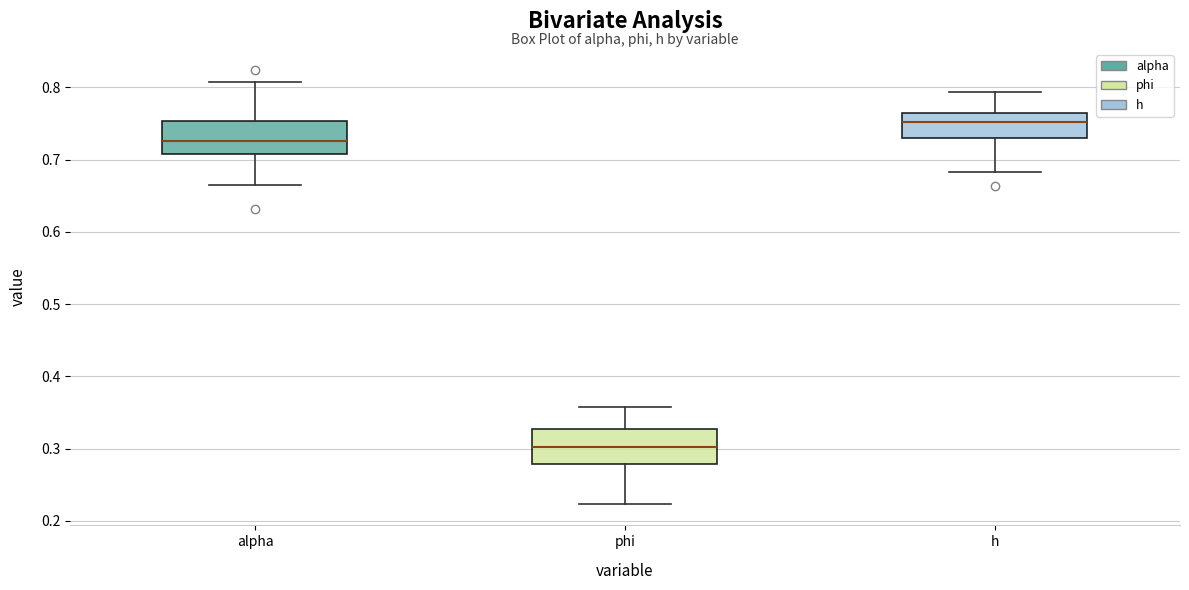

Reading left to right, read every box against the y-axis: the position of its median line, the range the box covers, and the ends of its whiskers. The values are not printed on the chart, so give them approximately, as read against the axis.

alpha: median 0.73, box 0.71 to 0.75, whiskers 0.66 to 0.81
phi: median 0.30, box 0.28 to 0.33, whiskers 0.22 to 0.36
h: median 0.75, box 0.73 to 0.76, whiskers 0.68 to 0.79